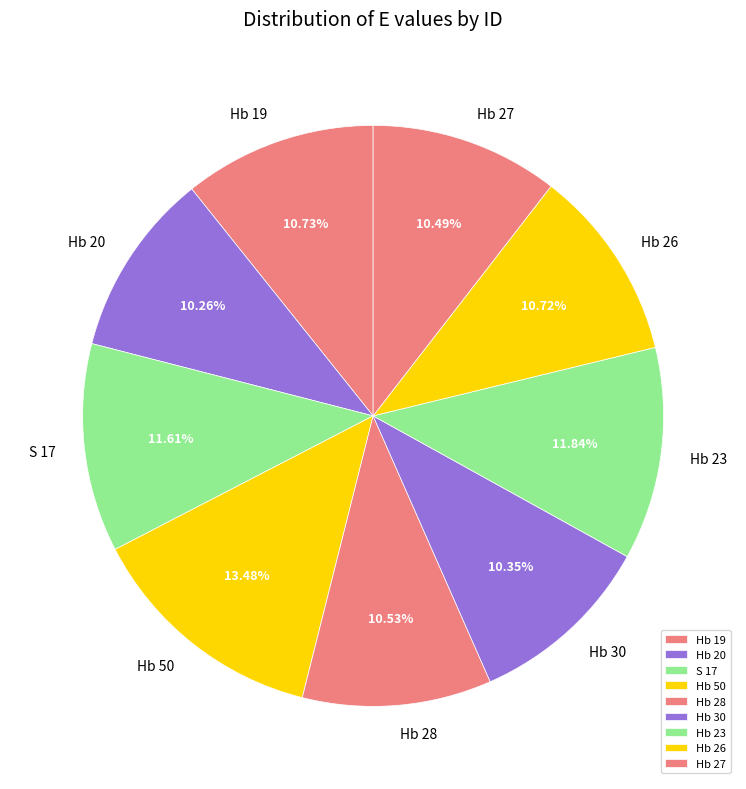

What percentage is the Hb 23 slice, to the nearest percent?

12%